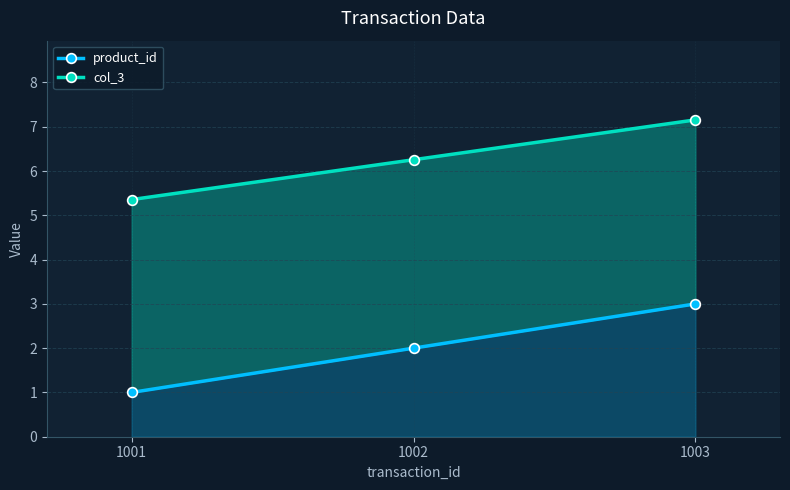

Which series has the widest spread of values?

product_id